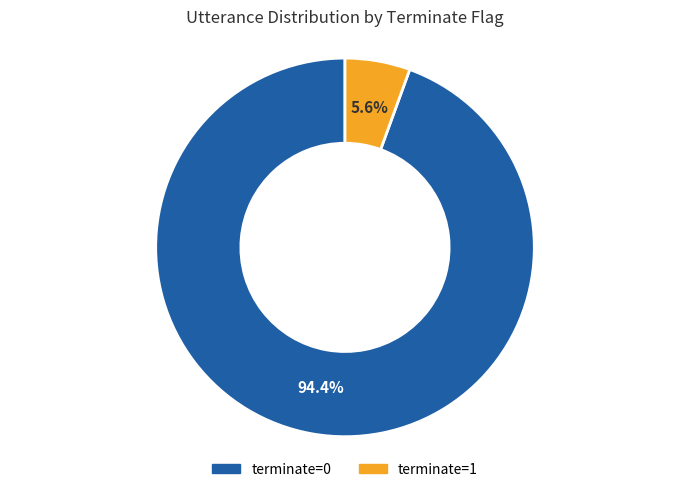

What is the smallest slice in the pie chart?

terminate=1